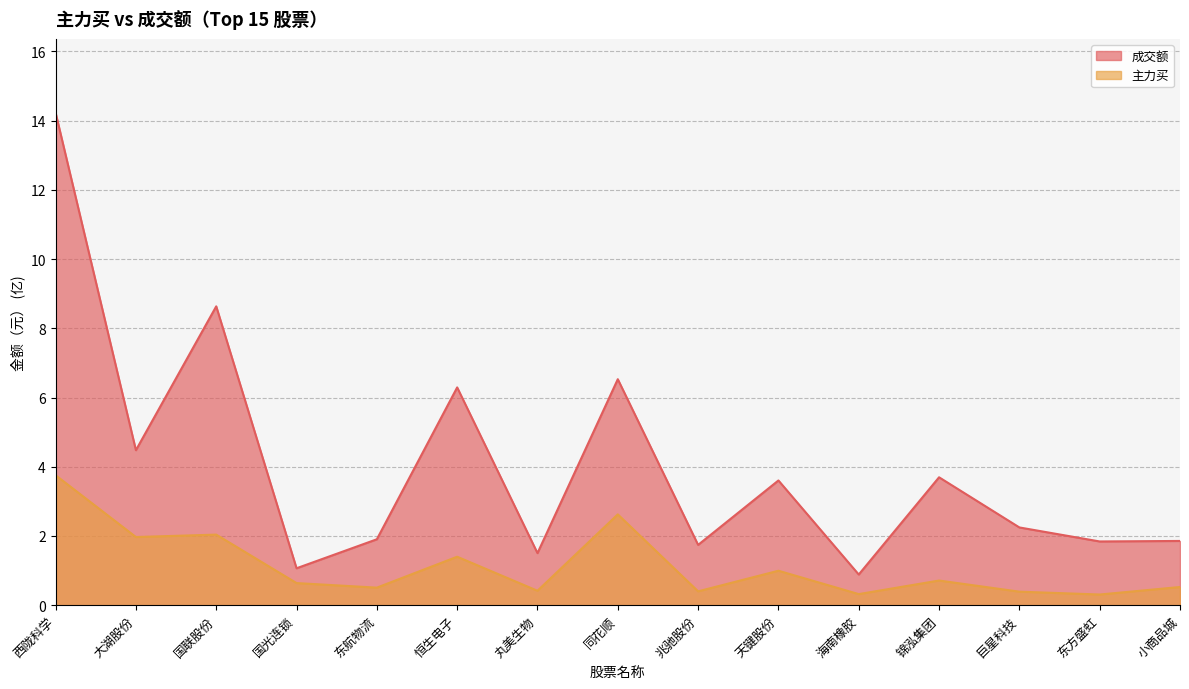

What is the value of the 主力买 point at the 4th from the left?

0.6